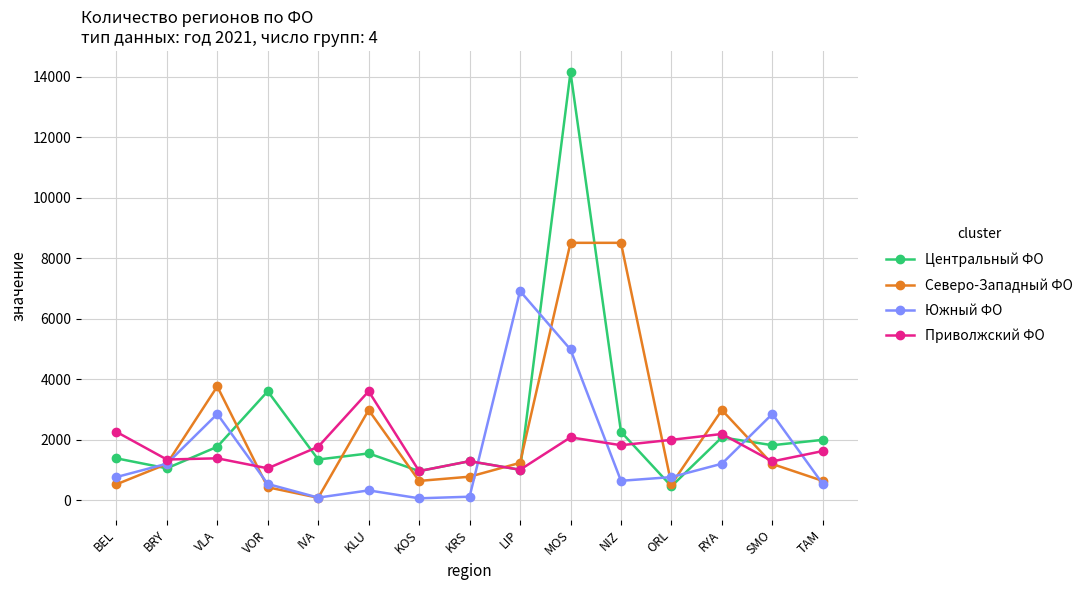

Is this an area chart (filled region under the line)?

No